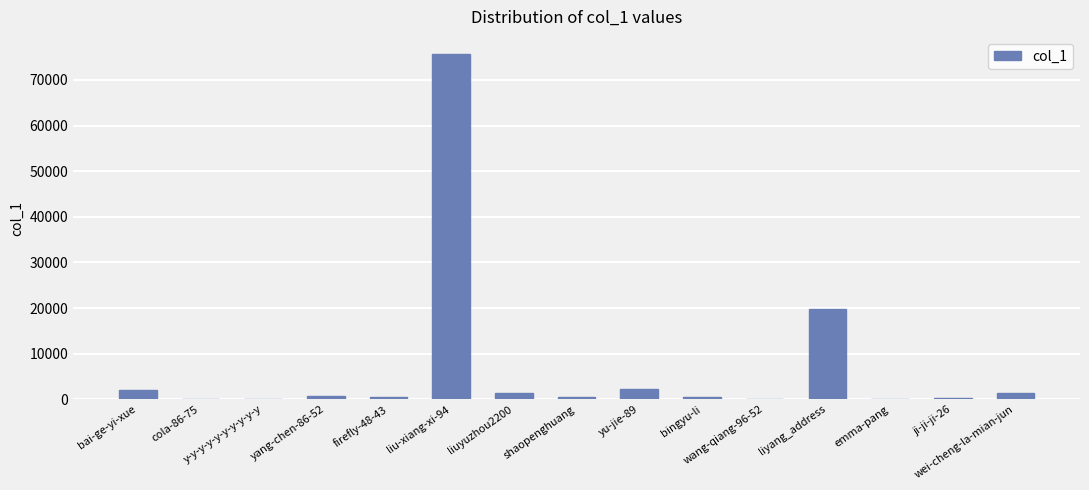

What is the greatest value displayed?

75634